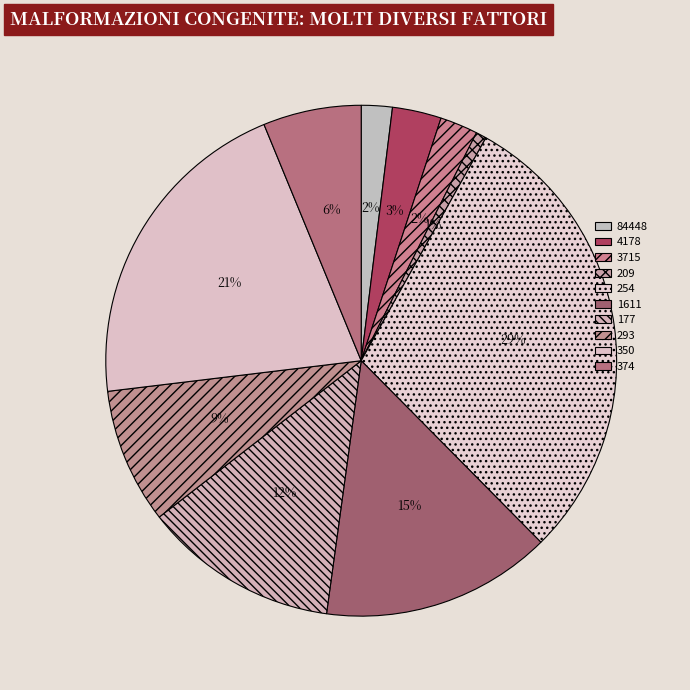

To the nearest percent, what is the average slice percentage?

10%